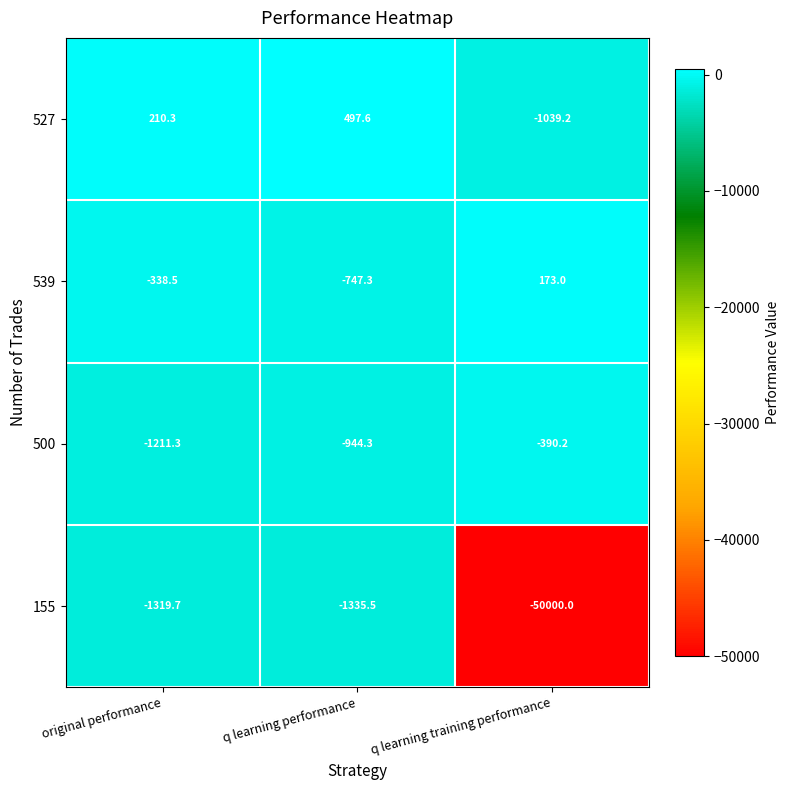

True or false: 155 has a value of -2074.3 at original performance.

False